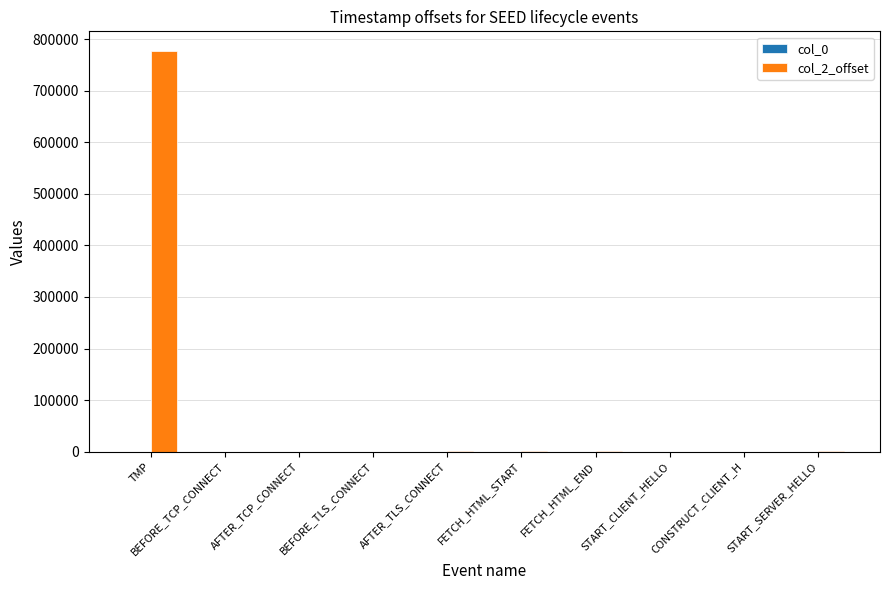

Which series has the largest total across all categories?

col_2_offset